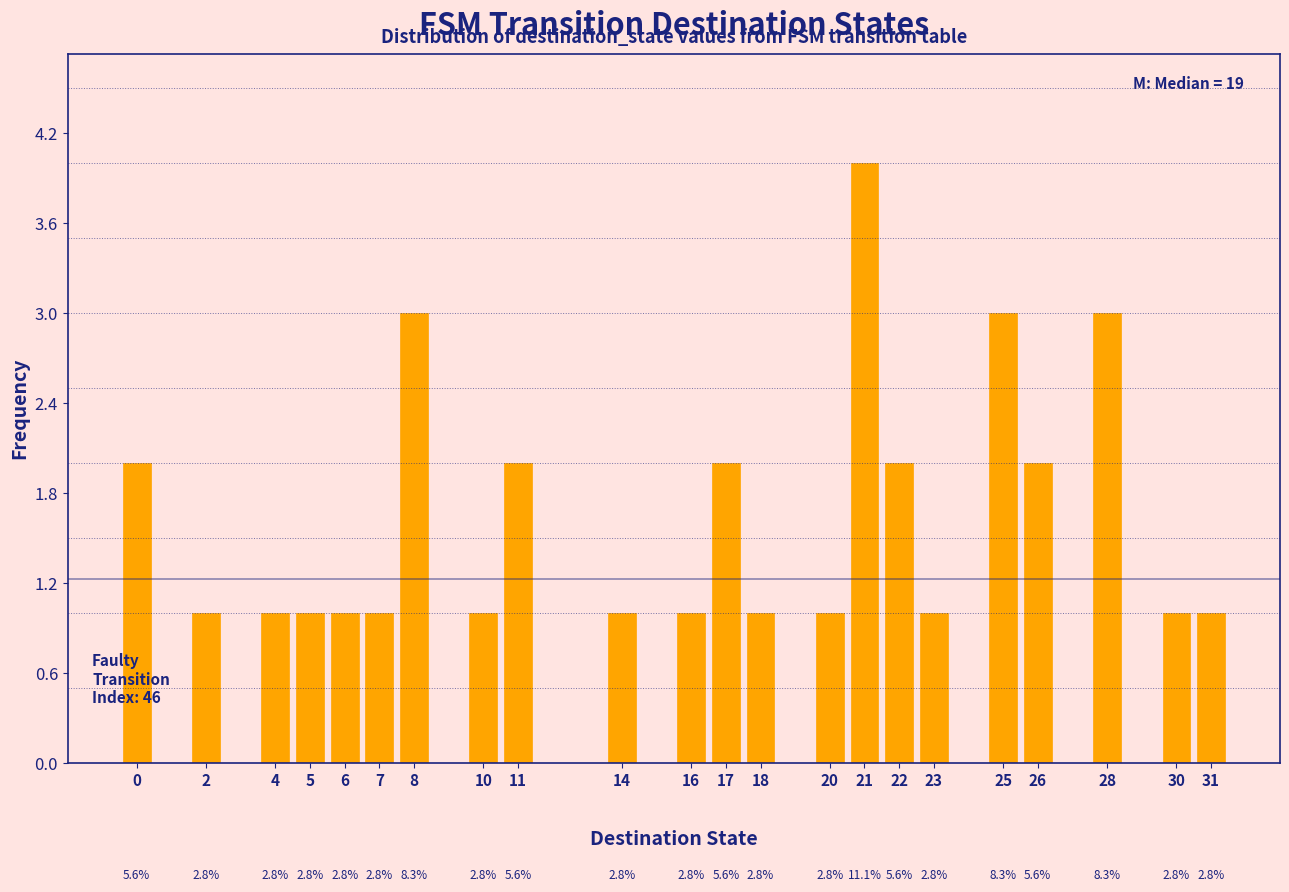

Reading left to right, list all the values displayed in this chart.

0=2	2=1	4=1	5=1	6=1	7=1	8=3	10=1	11=2	14=1	16=1	17=2	18=1	20=1	21=4	22=2	23=1	25=3	26=2	28=3	30=1	31=1